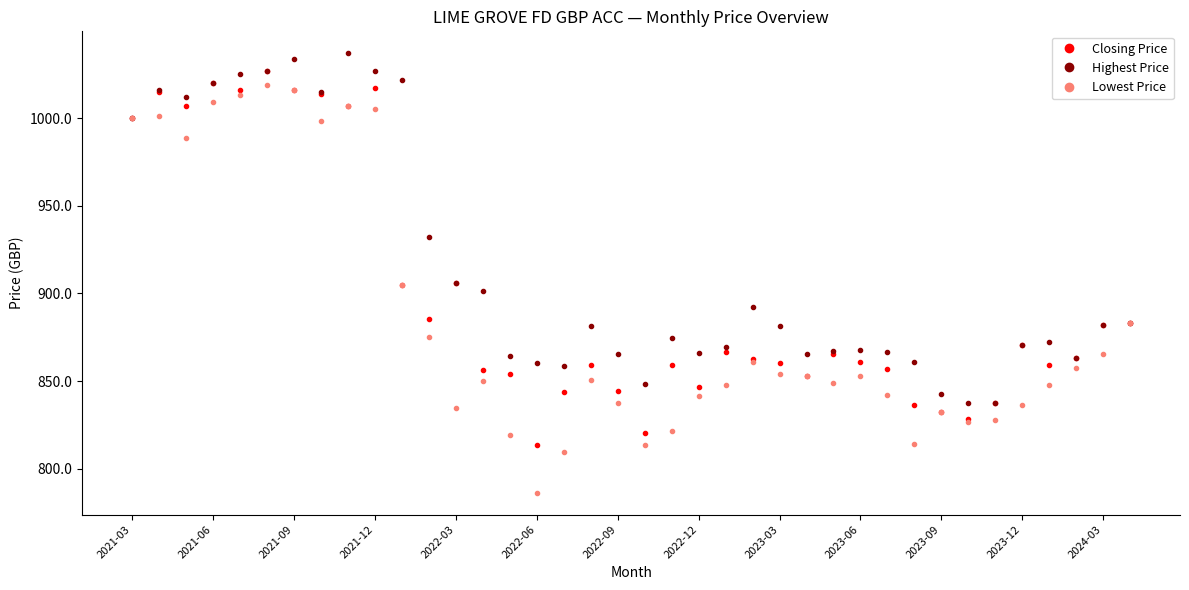

Which series has the widest spread of values?

Lowest Price